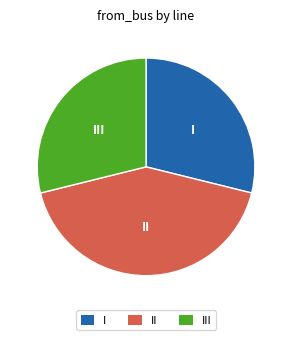

Which has a higher value, II or I?

II